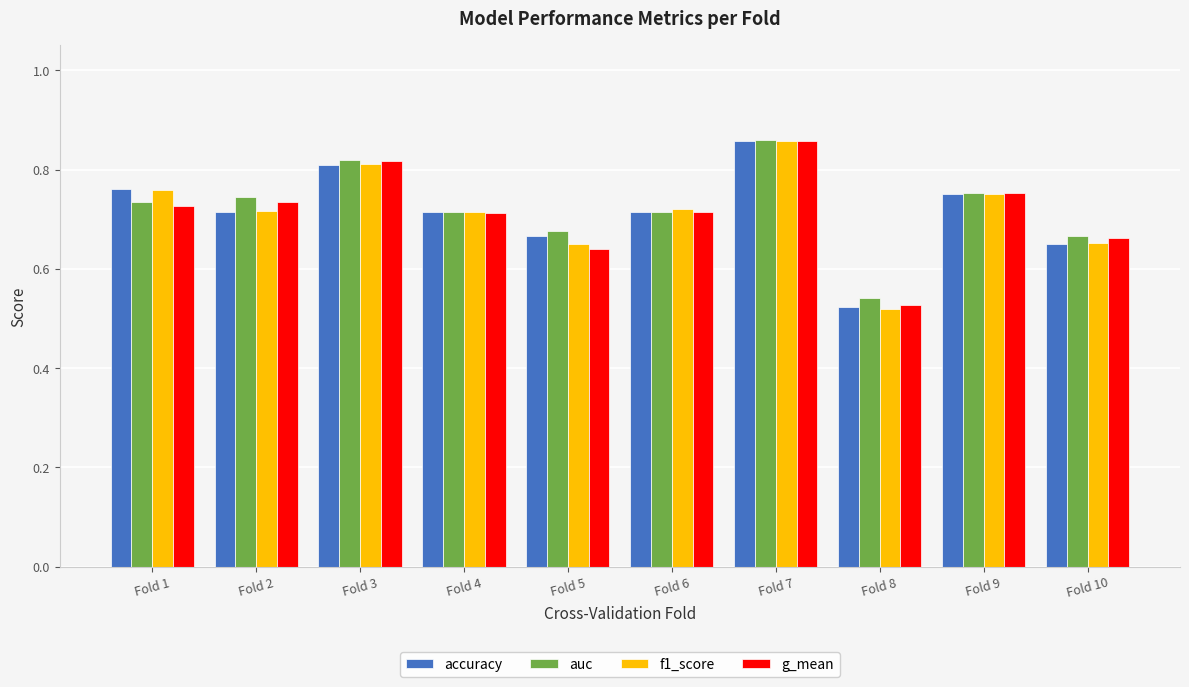

Is it true that f1_score equals 1.1 at Fold 9?

False